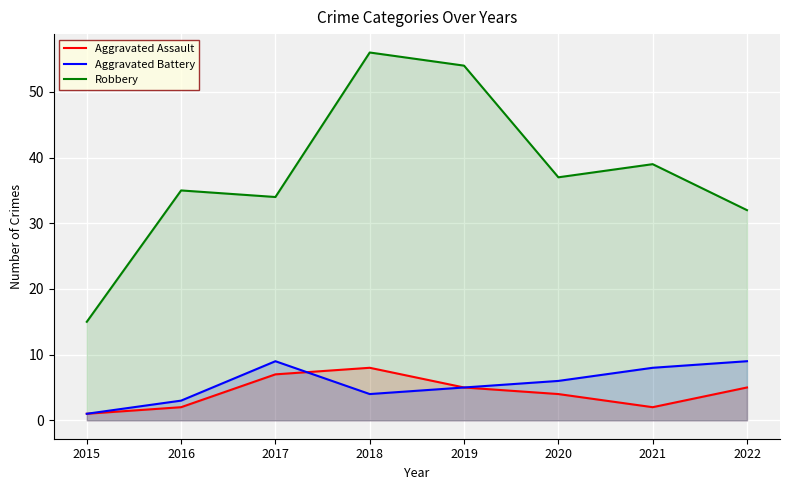

What is the value of the Robbery point at the 2nd from the left?

35